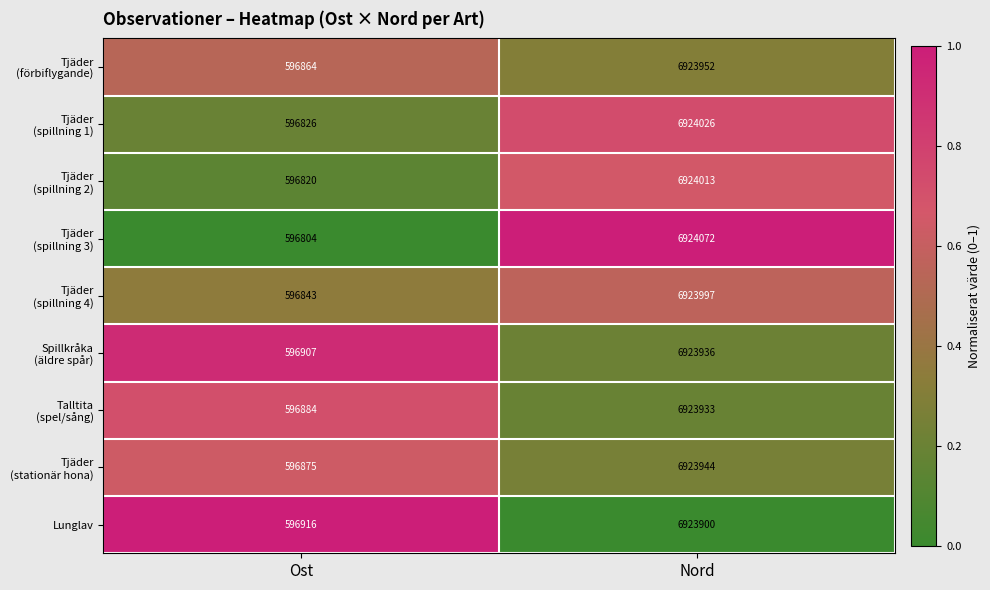

What is the difference between the maximum and minimum values in the Lunglav series?

6326984